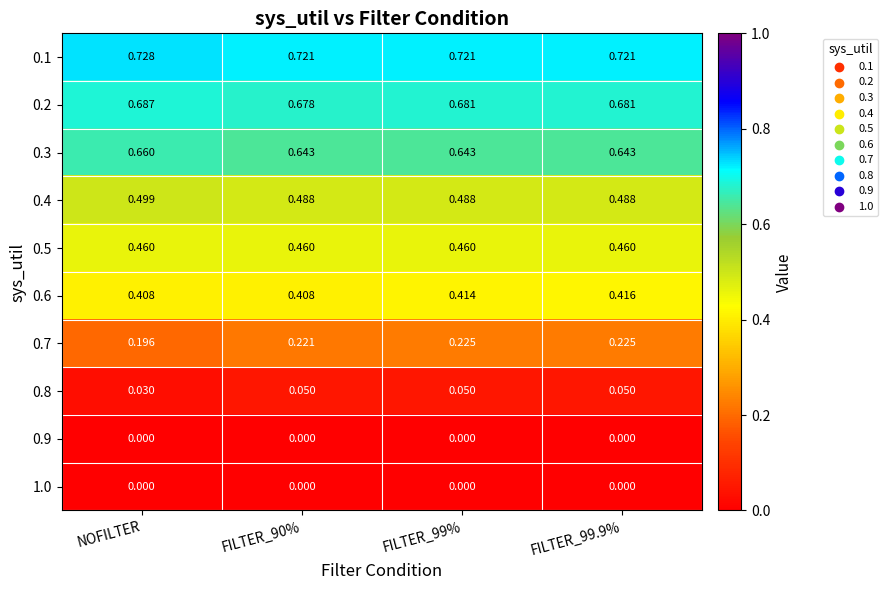

Which category has the highest value across all series?

NOFILTER